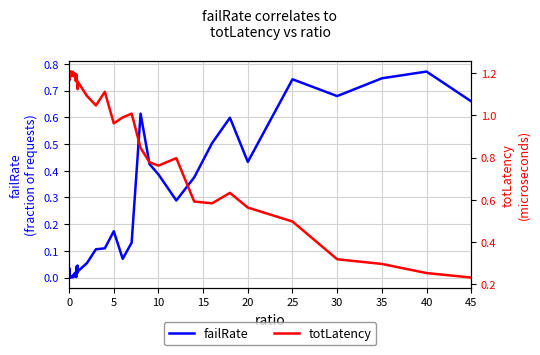

How many lines are shown in the chart?

2